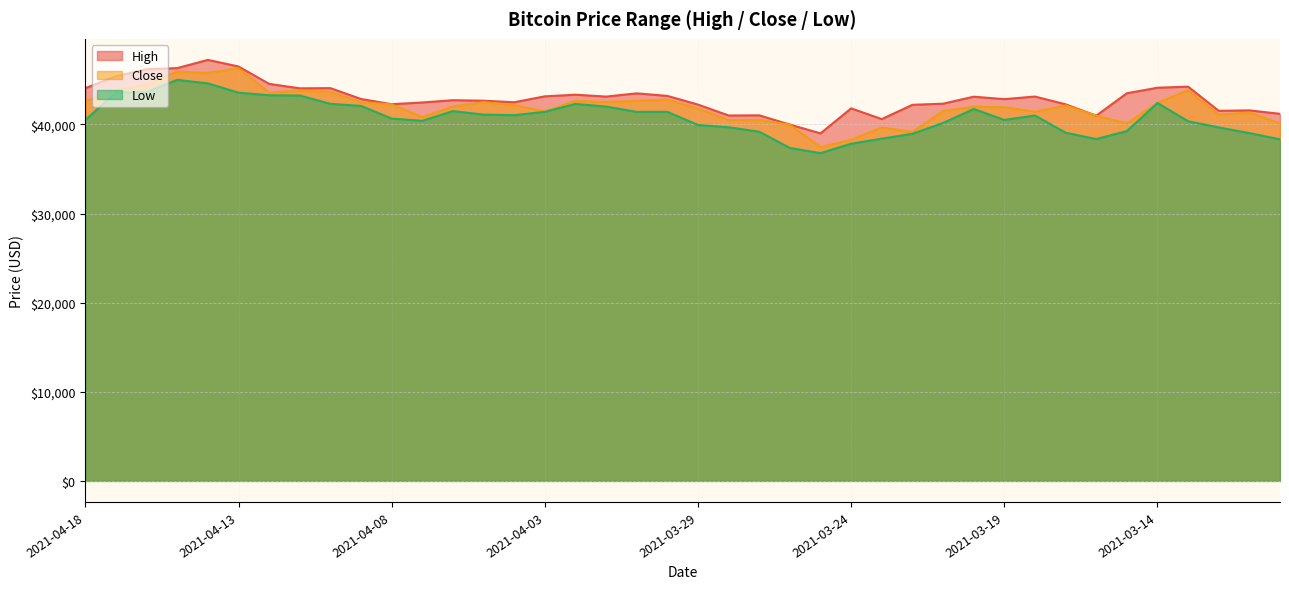

Which series has the widest spread of values?

Close